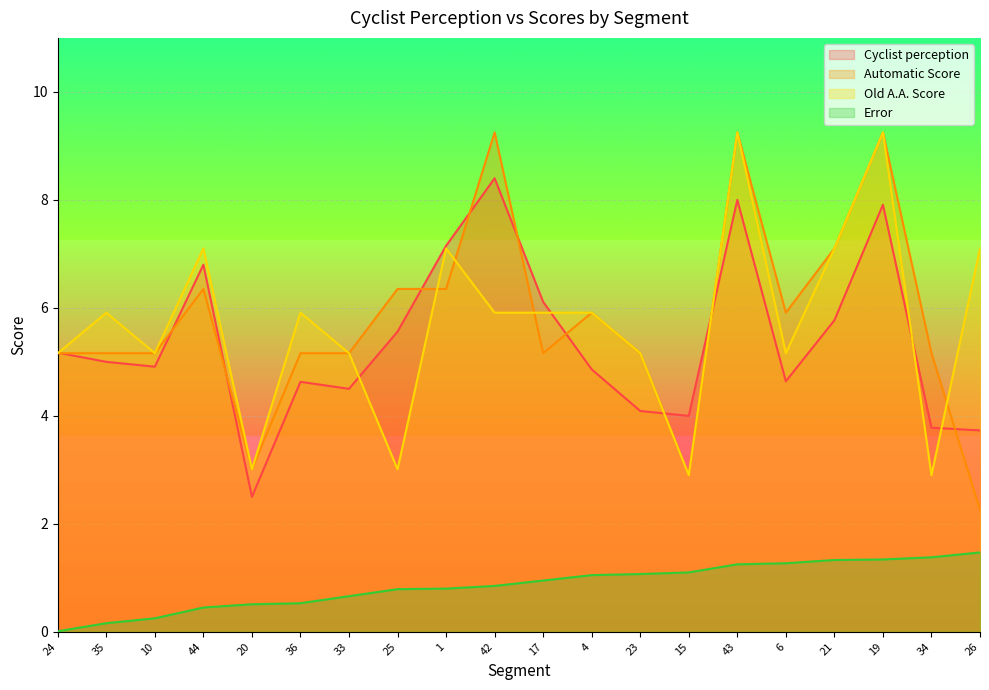

What is the total value across all series at 10?

15.5